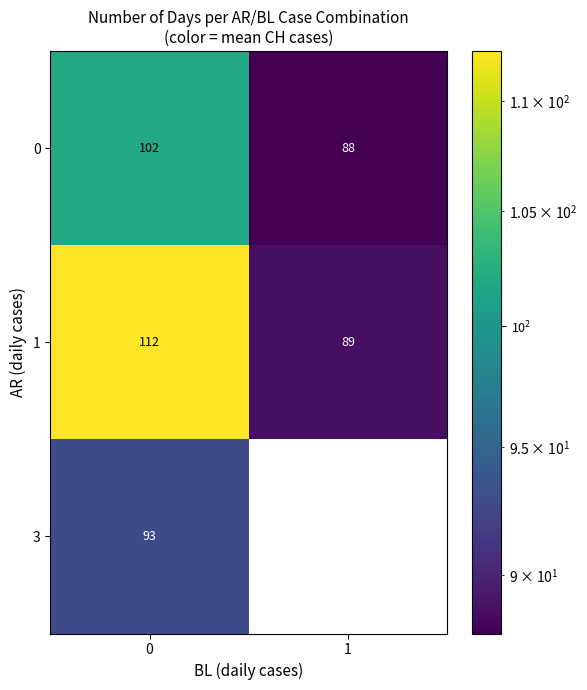

Reading left to right, transcribe all the data shown in this chart.

0: 102	88
1: 112	89
3: 93	0